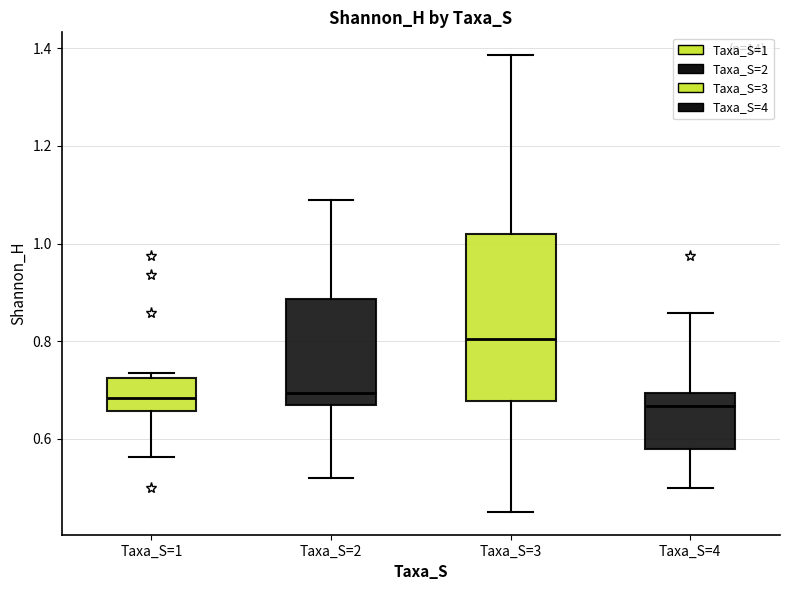

Which box is the tallest, from its lower edge to its upper edge?

Taxa_S=3